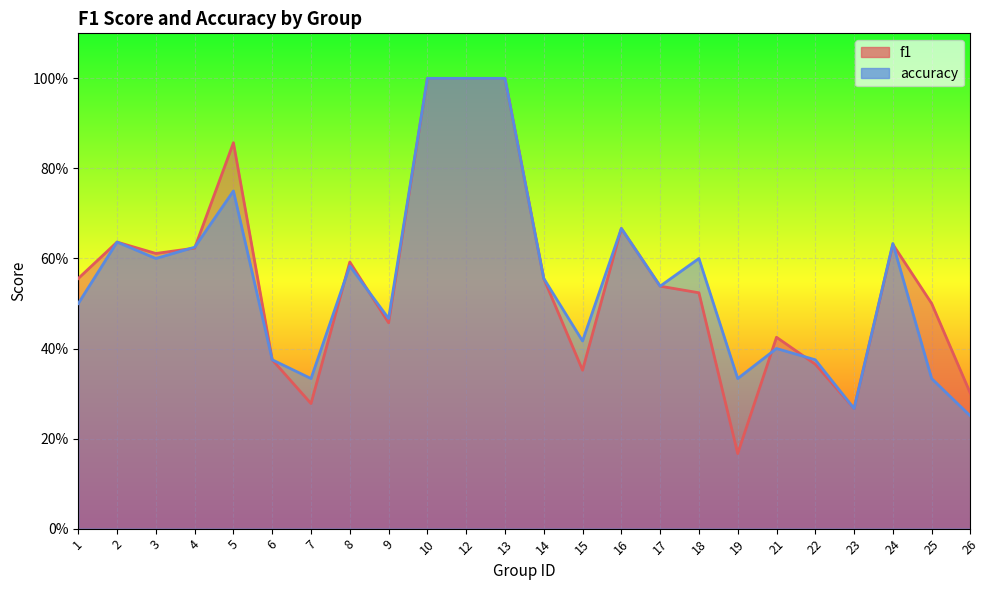

What is the value of the accuracy point at the 1st from the left?

0.5